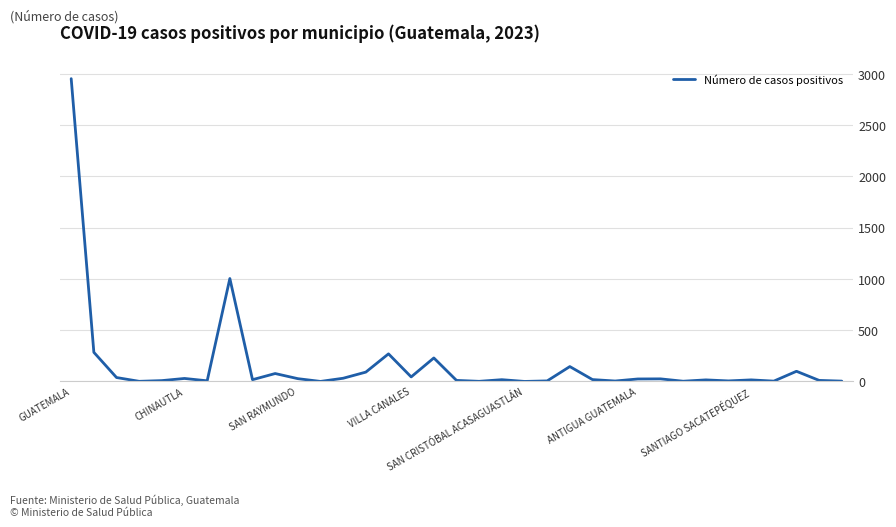

What is the greatest value displayed?

2954